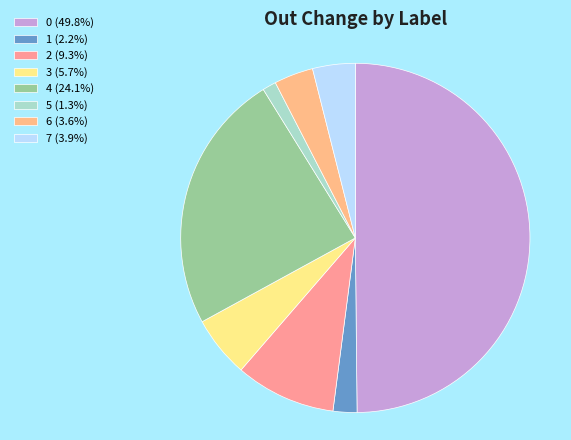

The 2 slice represents 15% of the pie. True or false?

False